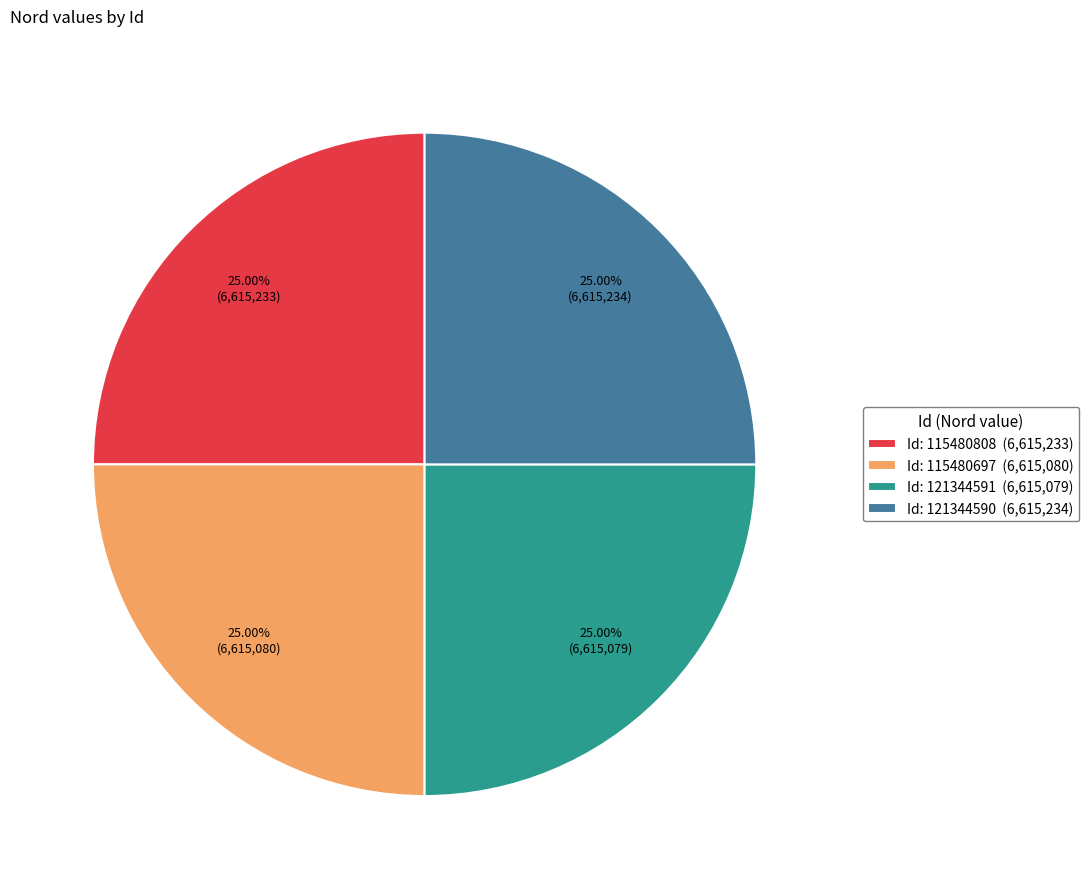

How many slices are in this pie chart?

4